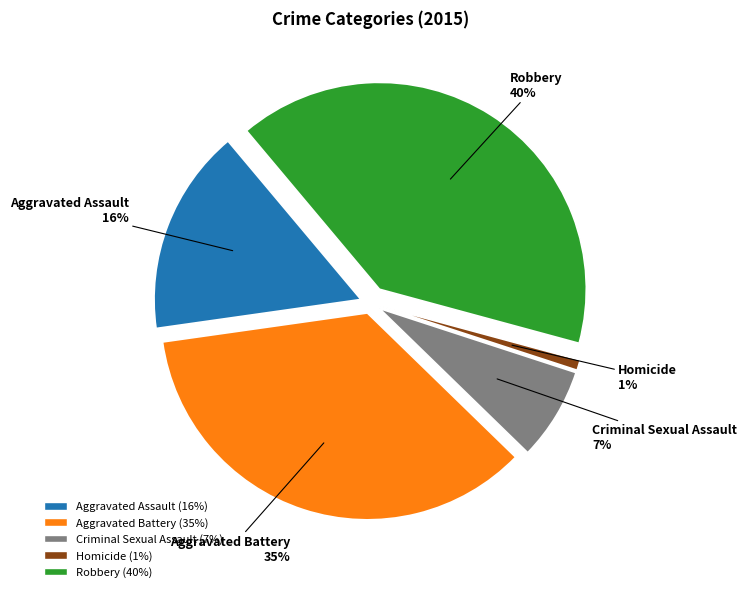

Is the sum of Homicide and Criminal Sexual Assault greater than half?

No